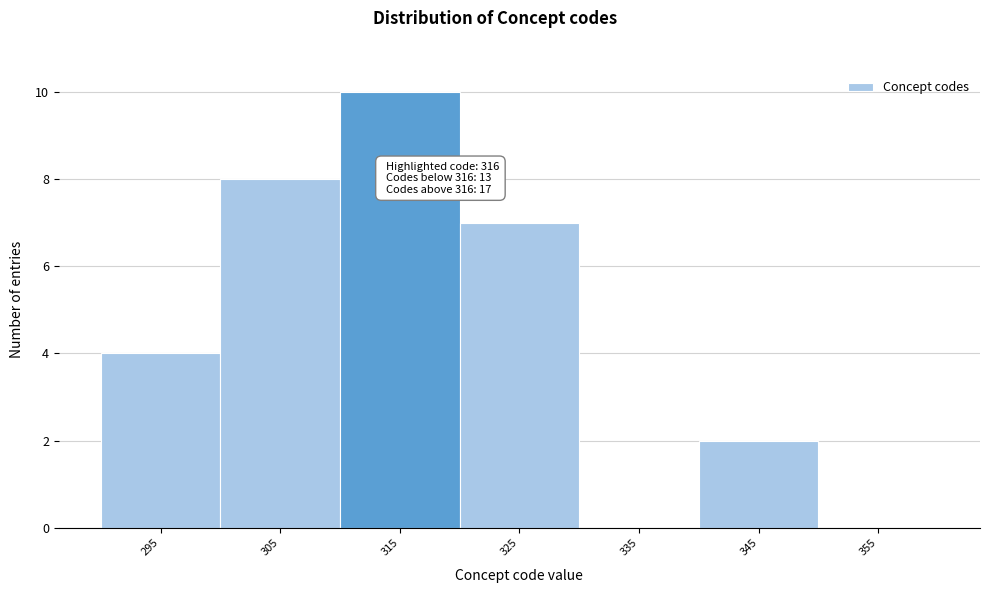

Reading right to left, list all the values displayed in this chart.

355=0	345=2	335=0	325=7	315=10	305=8	295=4